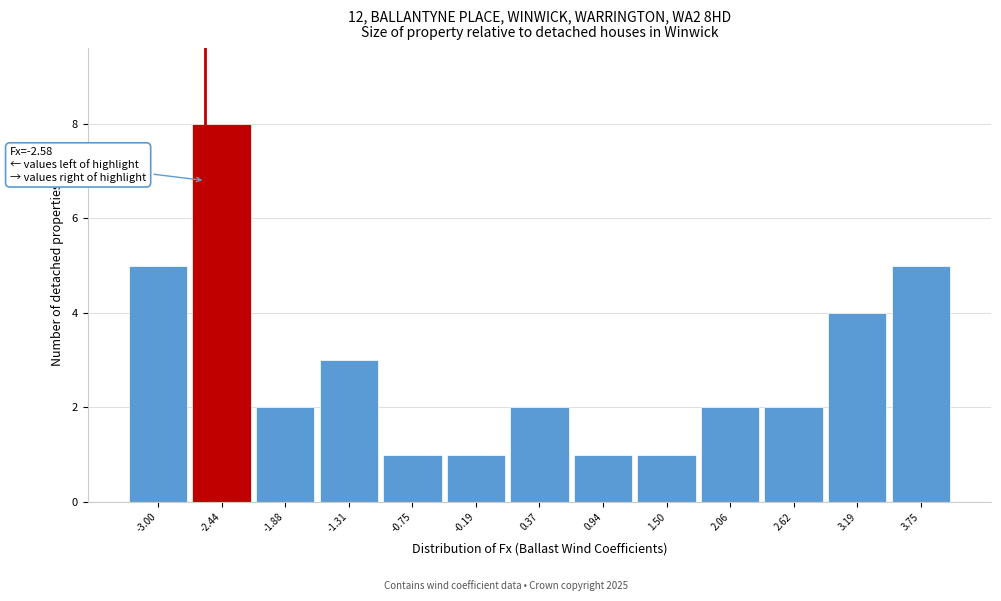

Over which range of the x-axis is the bar tallest?

-2.7 to -2.2